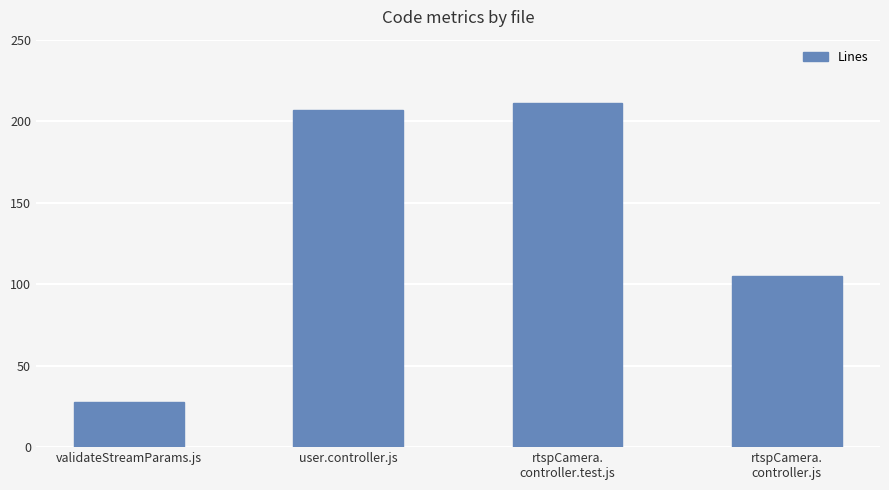

Where is the data nearest to the value 119?

rtspCamera.
controller.js